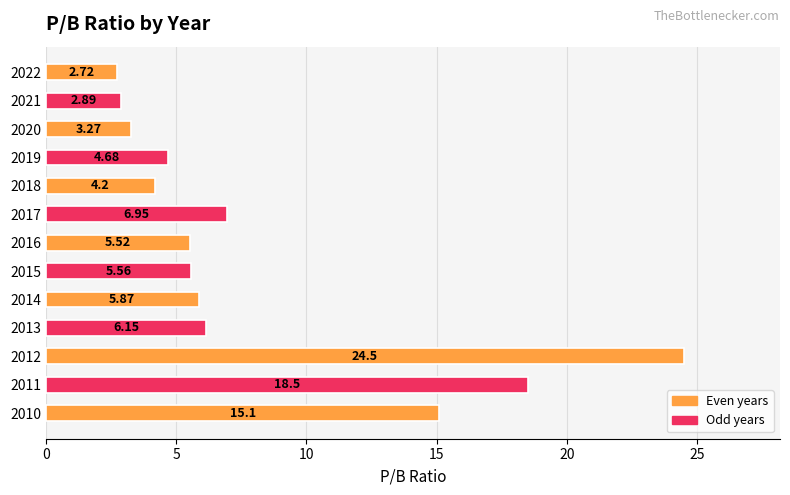

Which has a higher value, 2013 or 2017?

2017